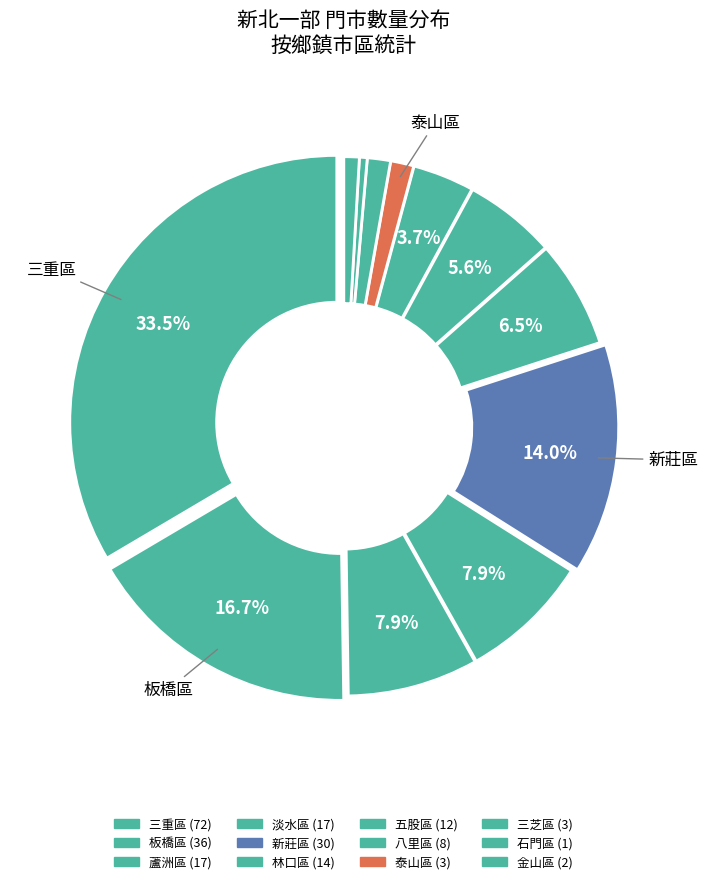

How many segments does this pie chart have?

12